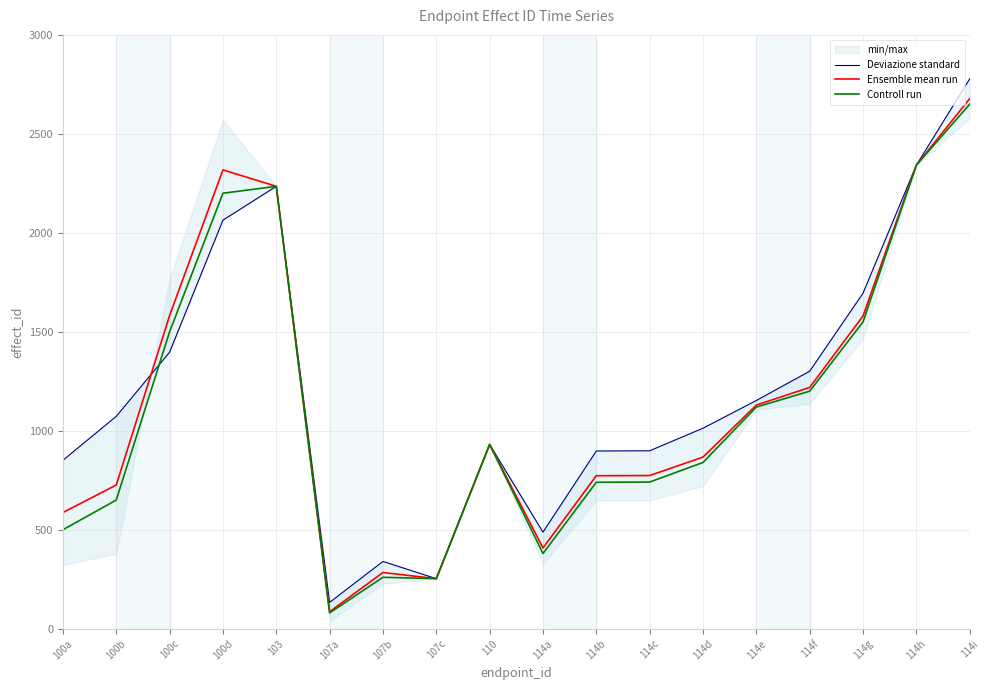

What is the total value across all series at 107c?

759